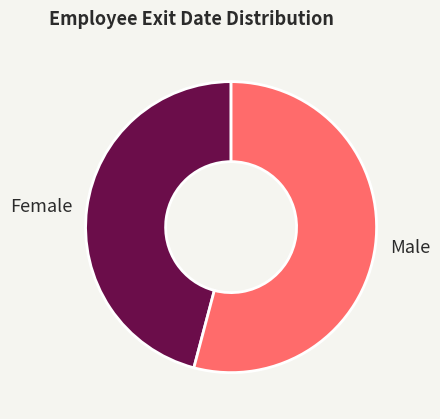

How many slices are in this pie chart?

2